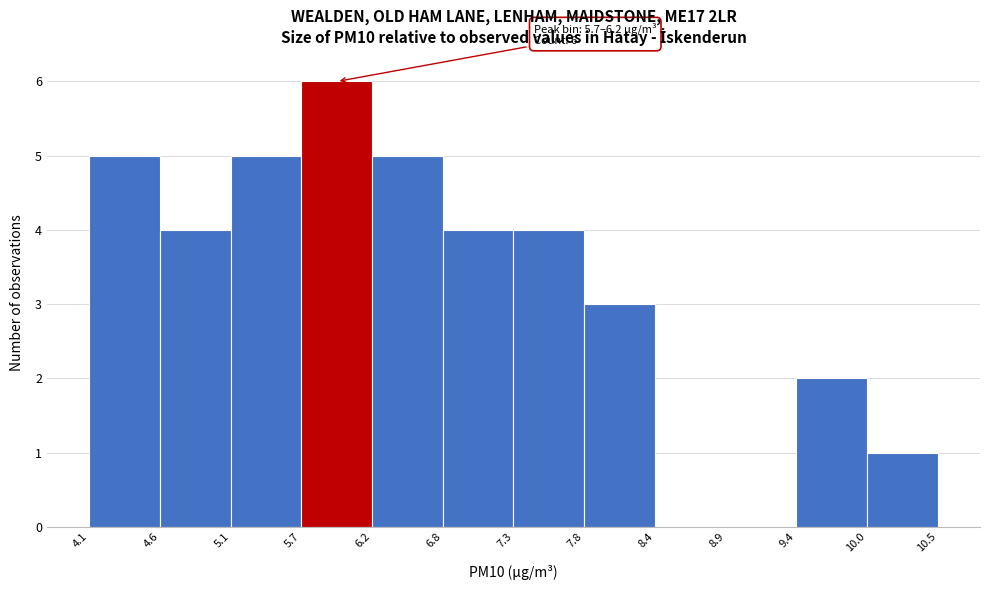

Over which range of the x-axis is the bar tallest?

5.7 to 6.2